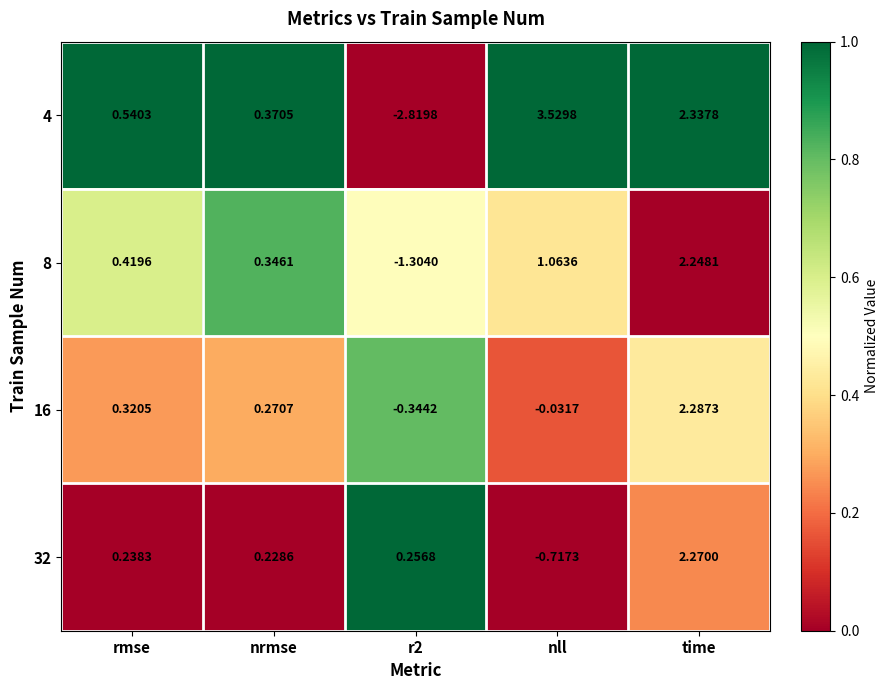

At which label is 4 closest to 0?

nrmse